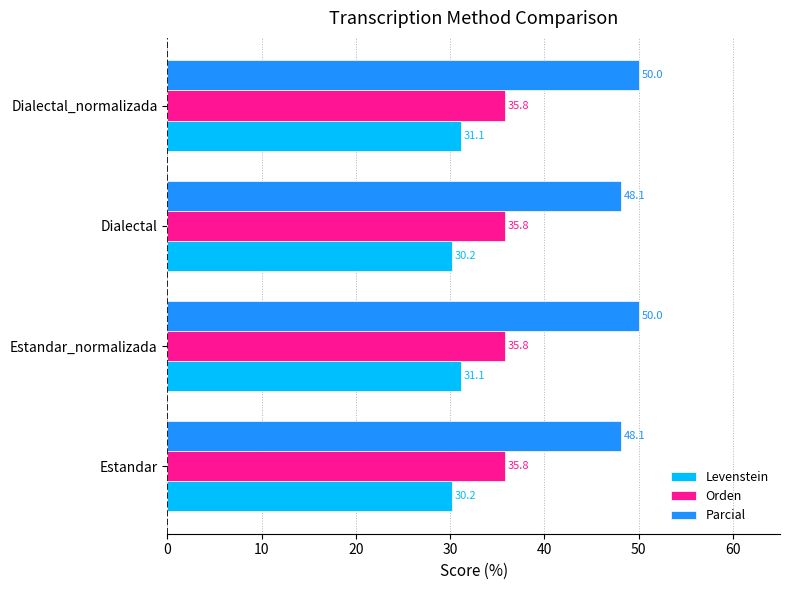

What are all the series names shown in the legend?

Levenstein, Orden, Parcial